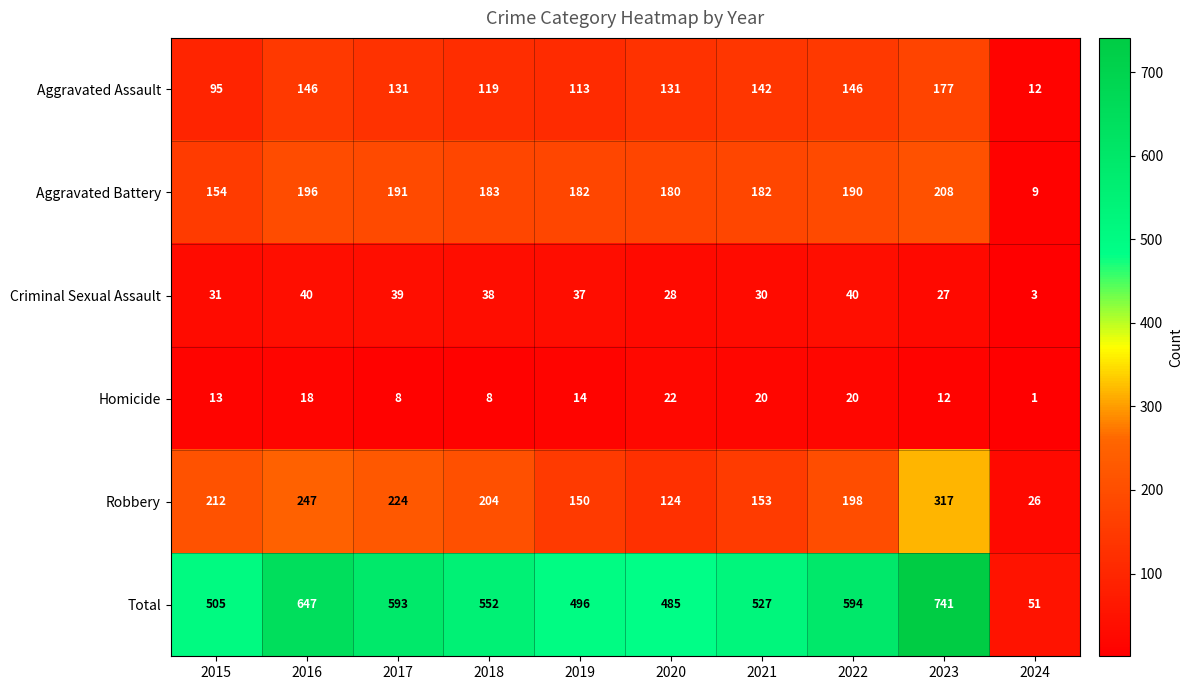

Between 2018 and 2023, which series saw the biggest shift?

Total